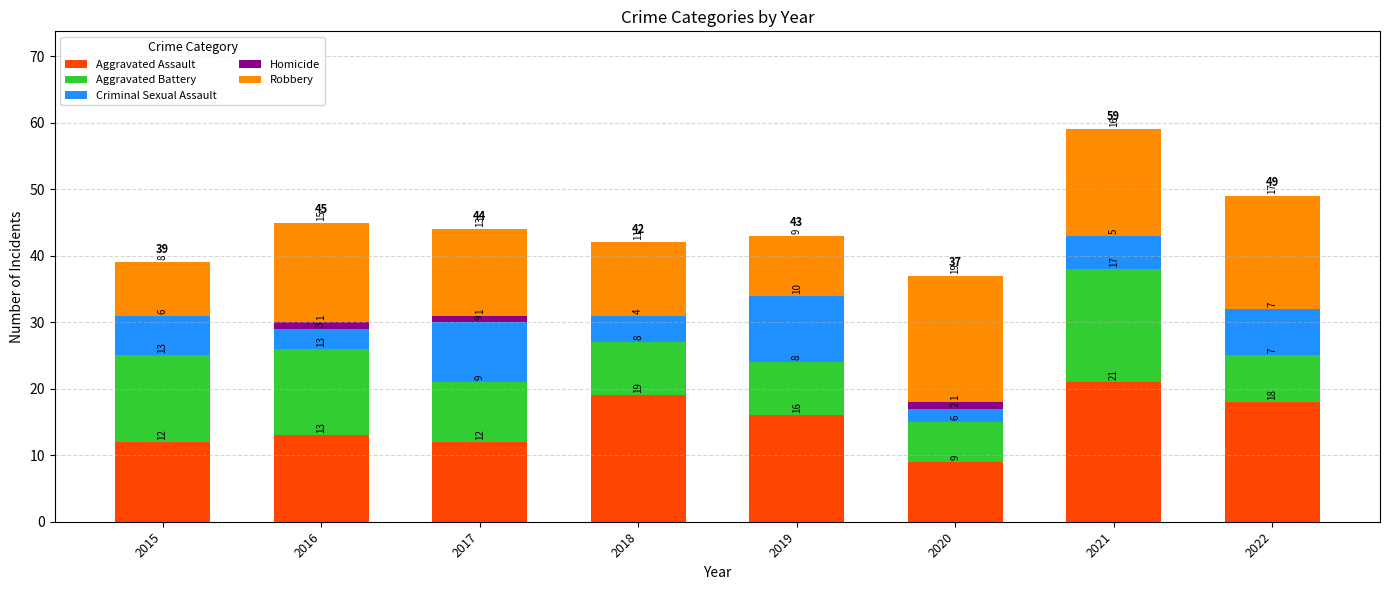

What is the total value across all series at 2016?

45